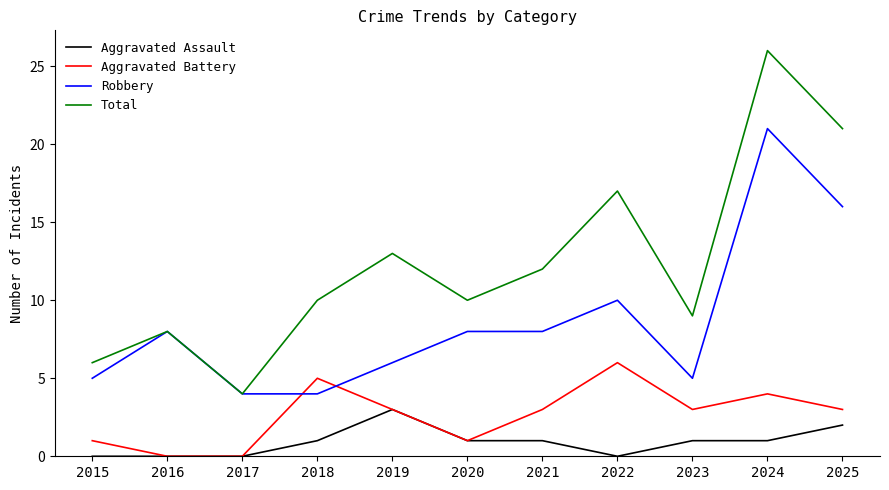

Which series changed the most between 2017 and 2019?

Total